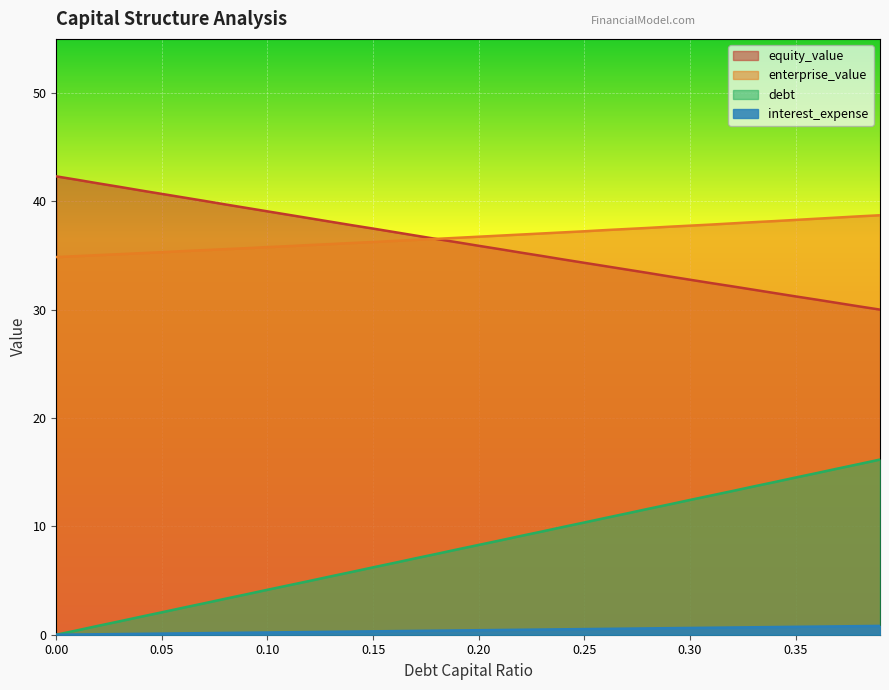

List the series in order of their peak value, highest first.

equity_value, enterprise_value, debt, interest_expense